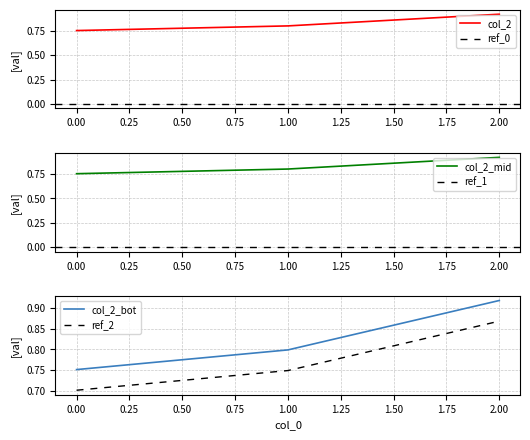

Which category has the highest value in the col_2 series?

2.00